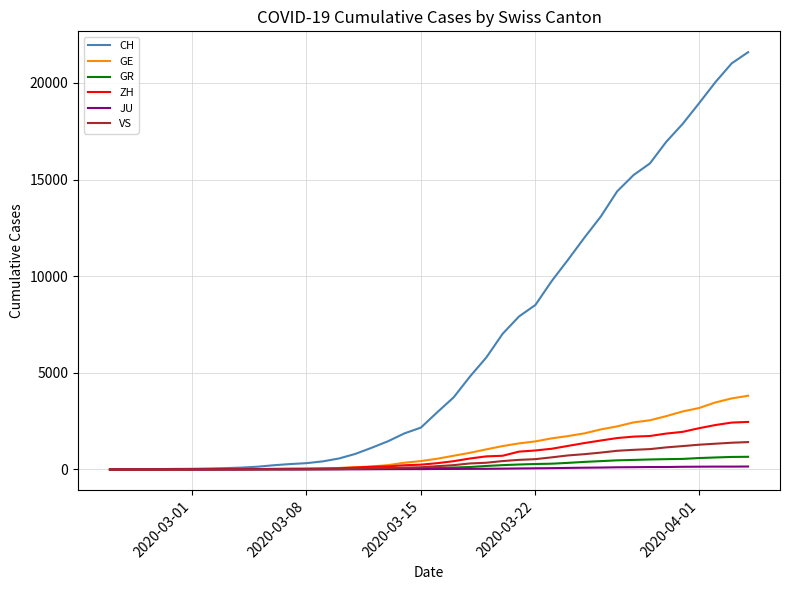

What are all the series names shown in the legend?

CH, GE, GR, ZH, JU, VS